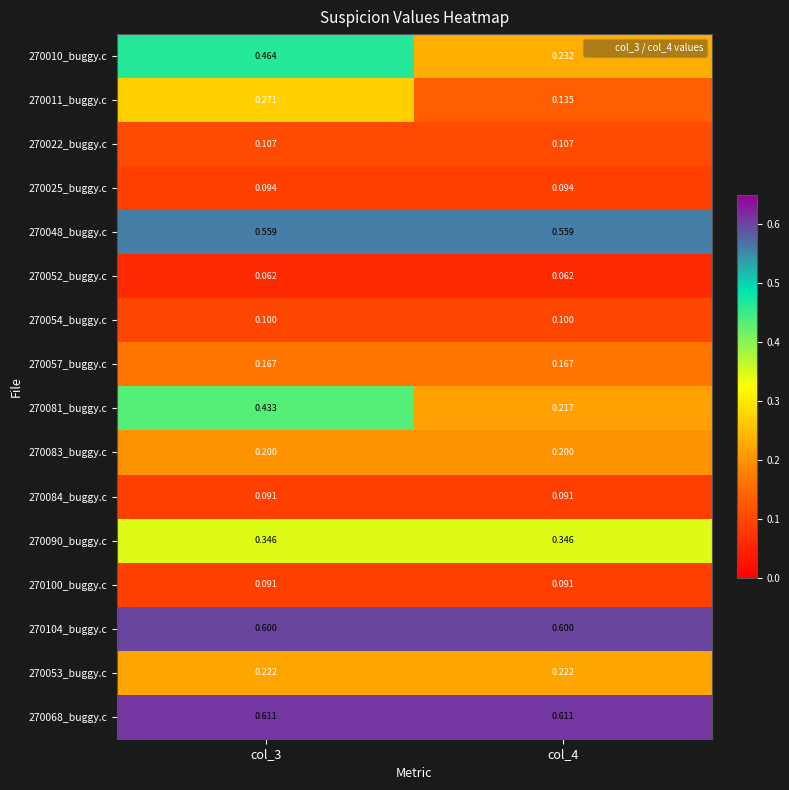

Between col_3 and col_4, which series saw the biggest shift?

270010_buggy.c